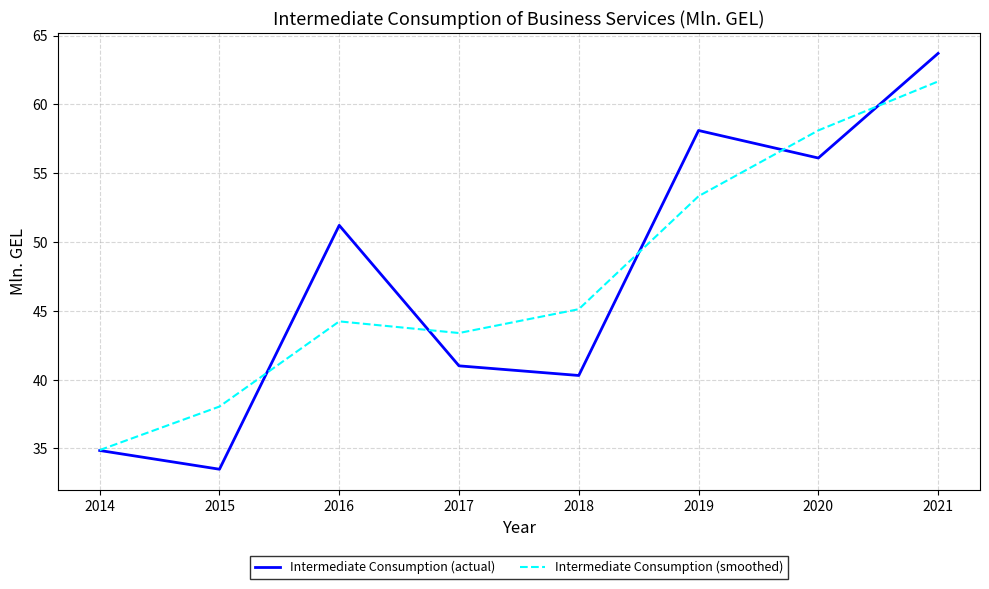

What is the difference between the second highest and second lowest values in the Intermediate Consumption (smoothed) series?

20.1